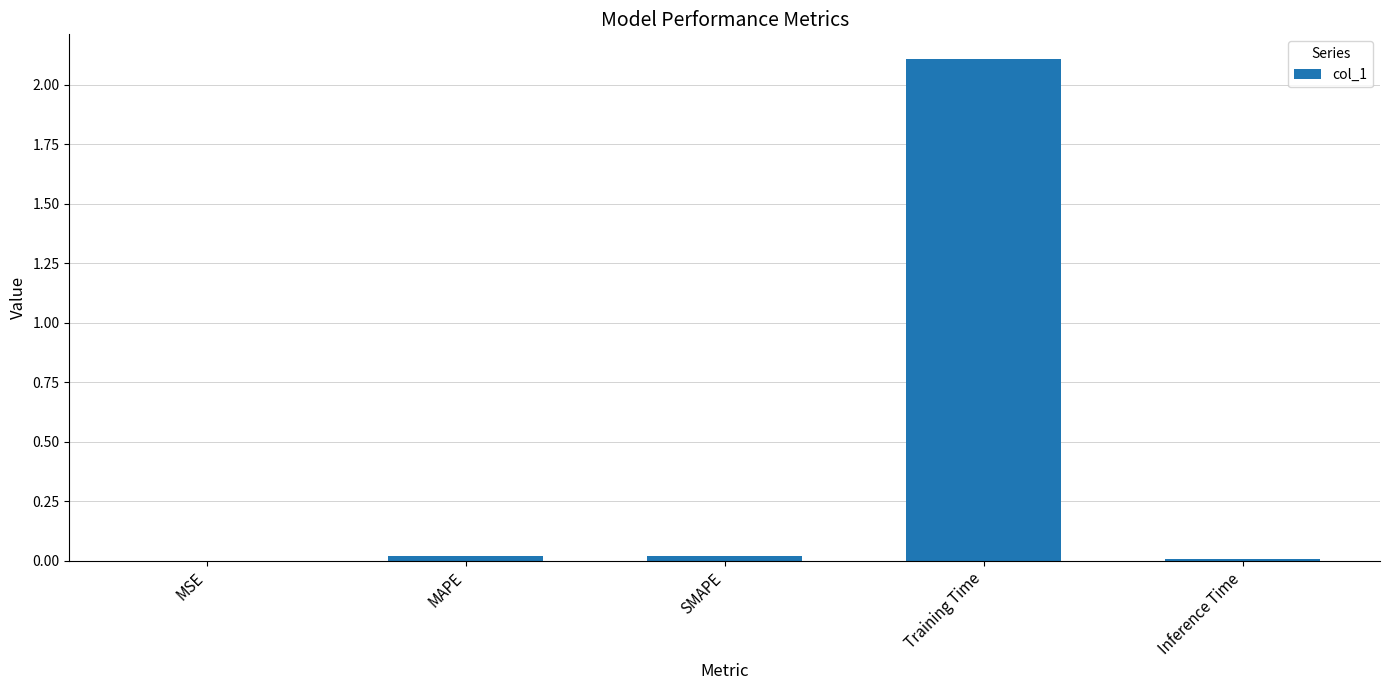

How many categories are shown in the chart?

5